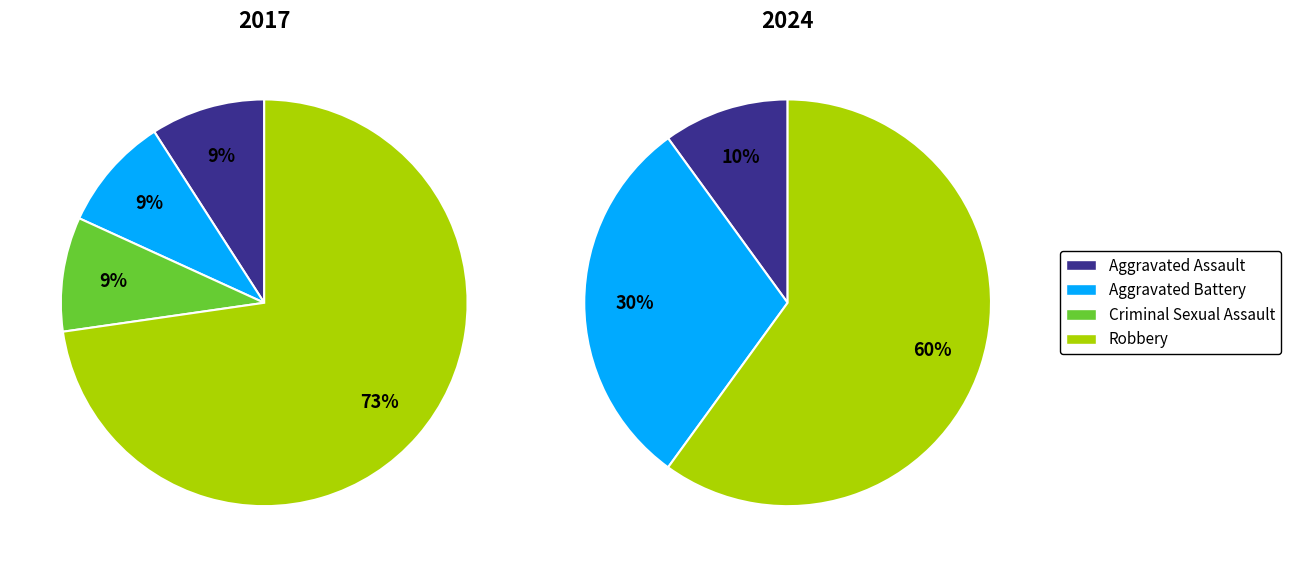

To the nearest percent, what percentage of the pie is Aggravated Battery?

9%